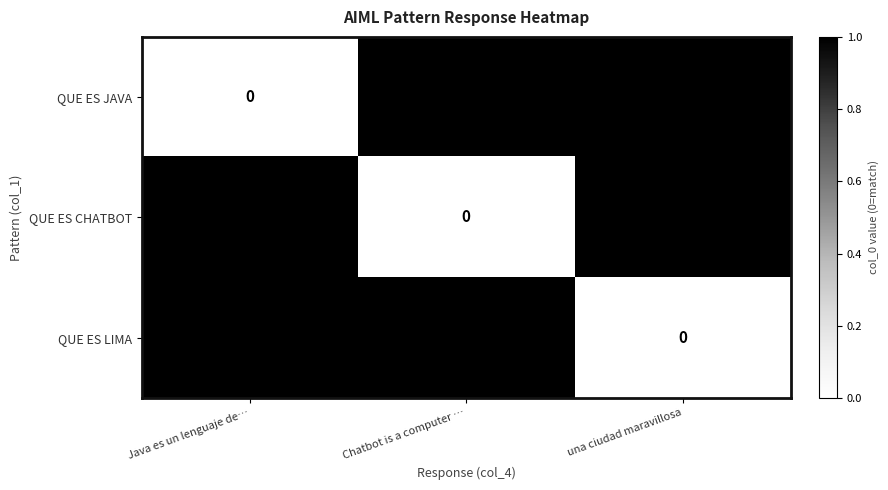

Rank the categories by QUE ES JAVA value from lowest to highest.

Java es un lenguaje de…, Chatbot is a computer …, una ciudad maravillosa